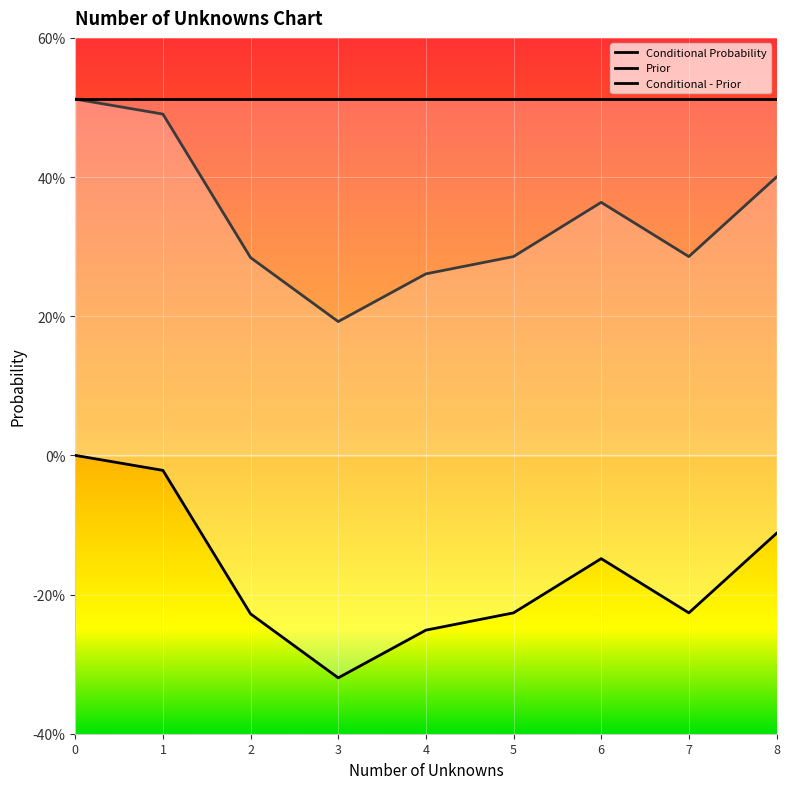

Which series has the largest total across all categories?

Prior